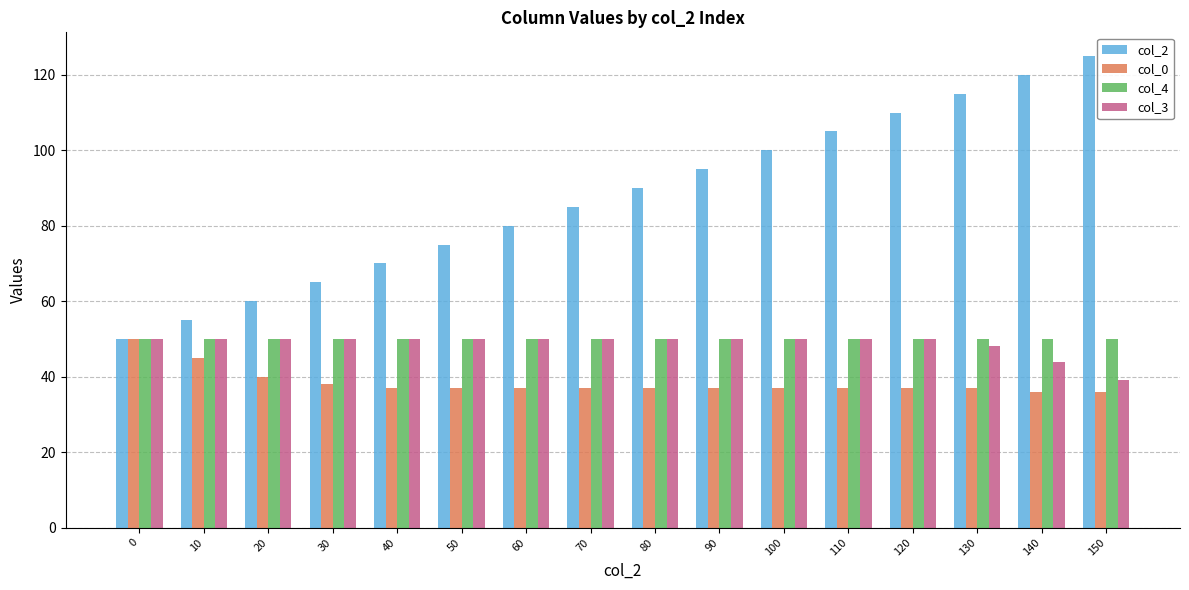

How many categories are shown in the chart?

16